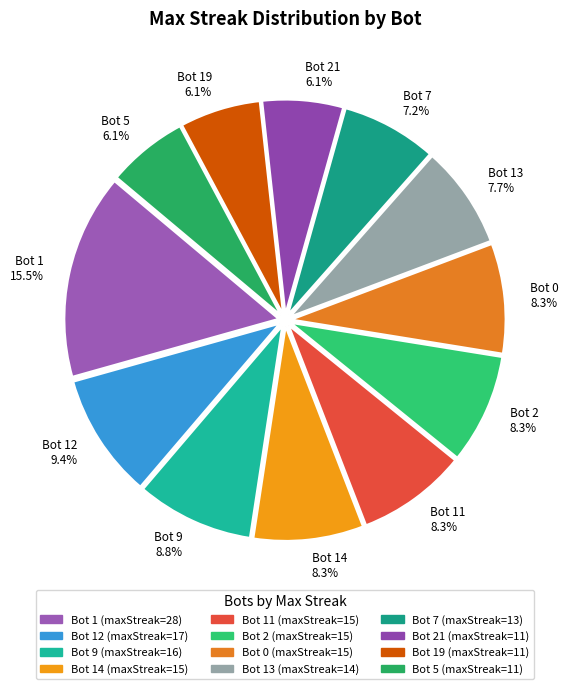

How many slices are in this pie chart?

12